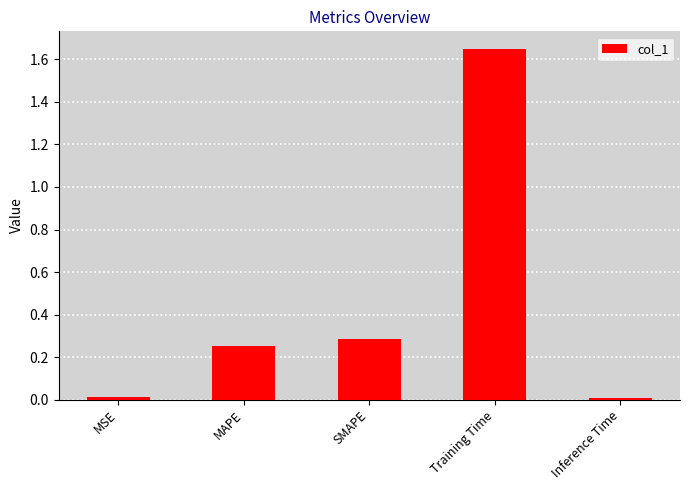

How many bars are there in total?

5